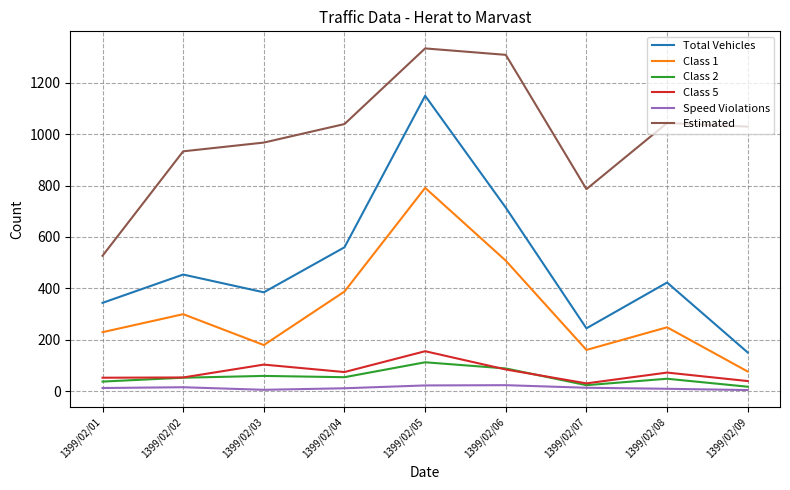

At 1399/02/09, list the series in order from largest to smallest.

Estimated, Total Vehicles, Class 1, Class 5, Class 2, Speed Violations